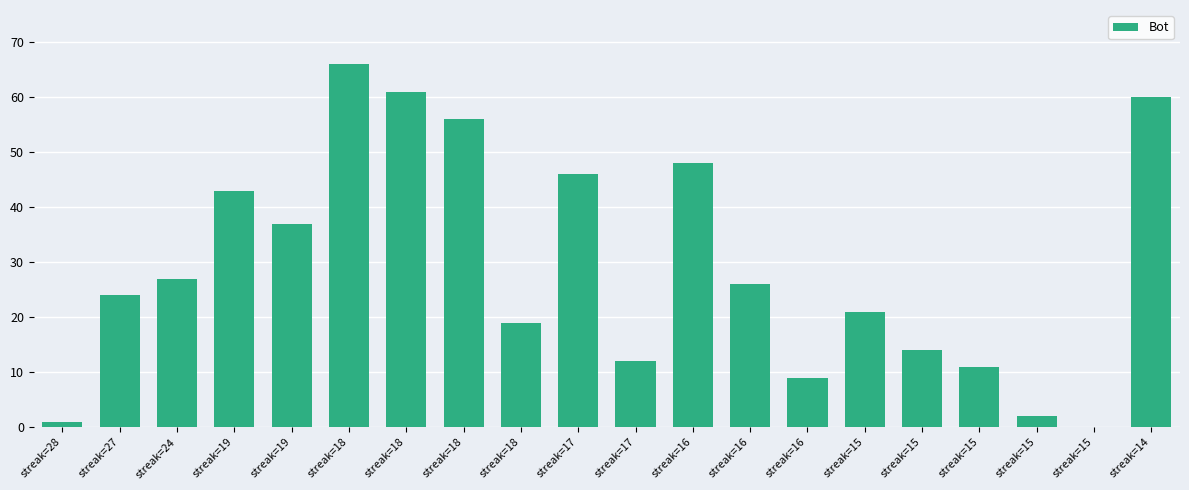

Count the number of data series in this chart.

1